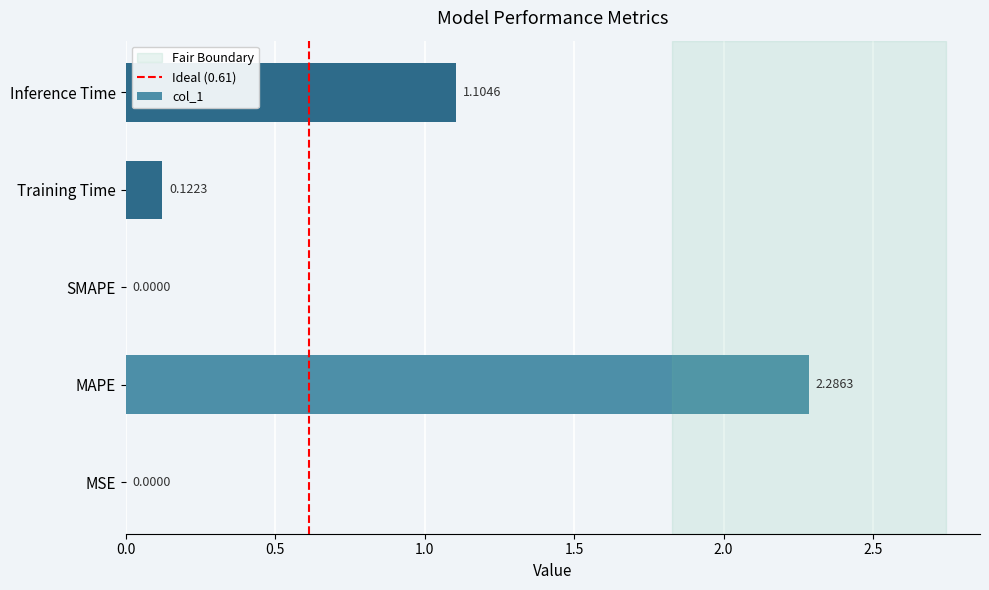

Are the bars horizontal?

Yes